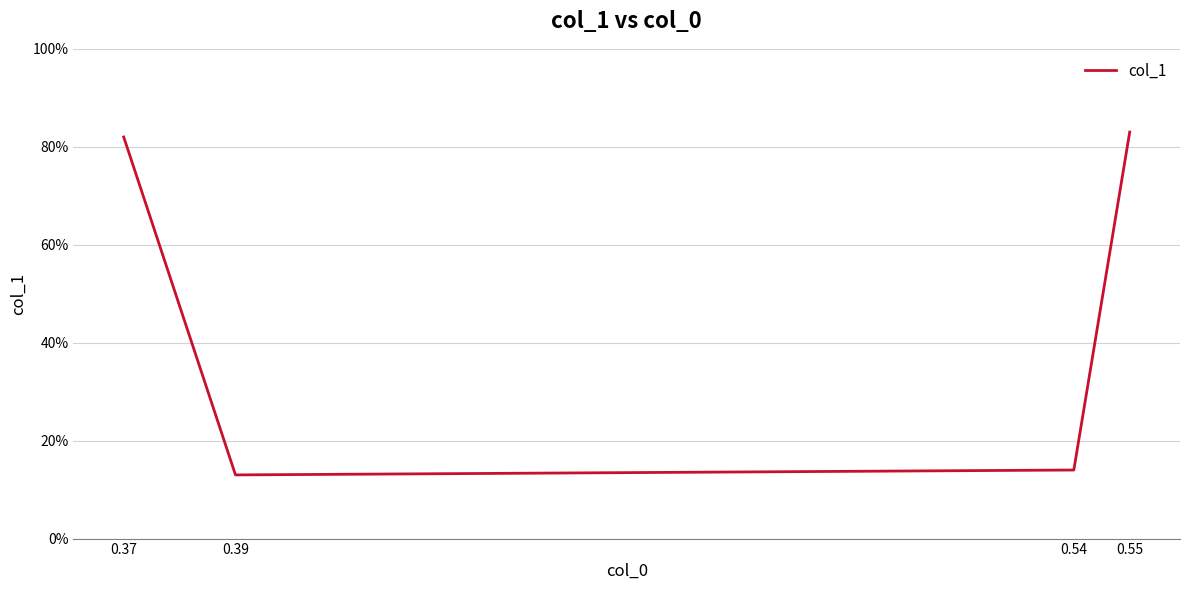

Is this an area chart (filled region under the line)?

No